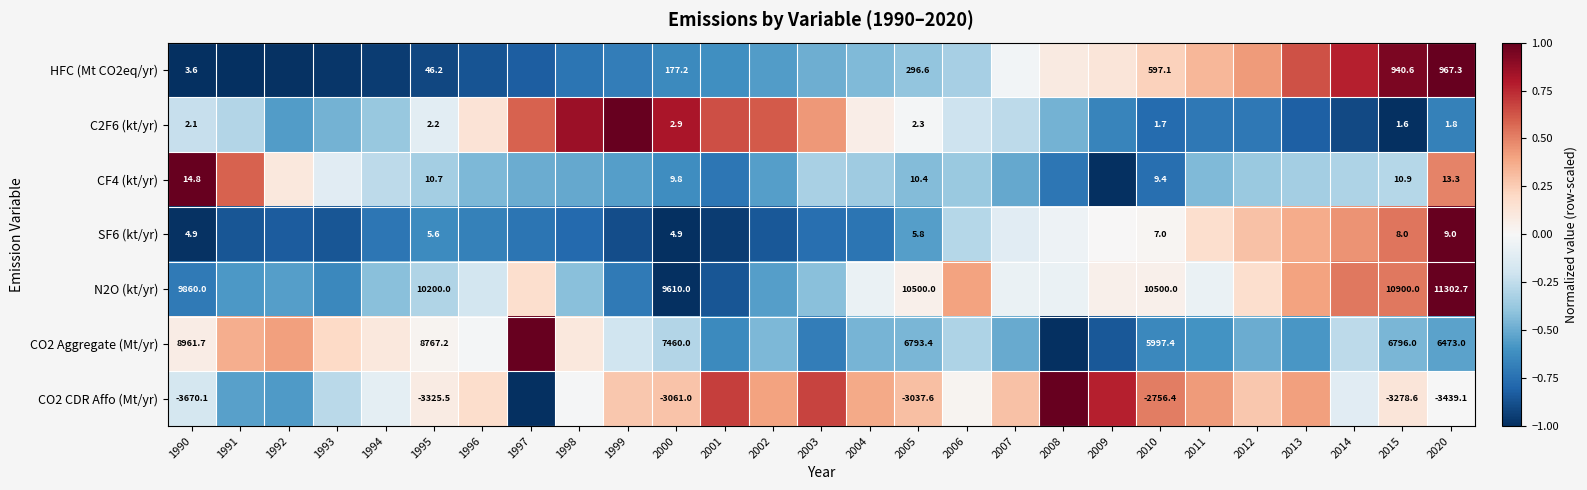

At which label does CF4 (kt/yr) first exceed 0?

1990